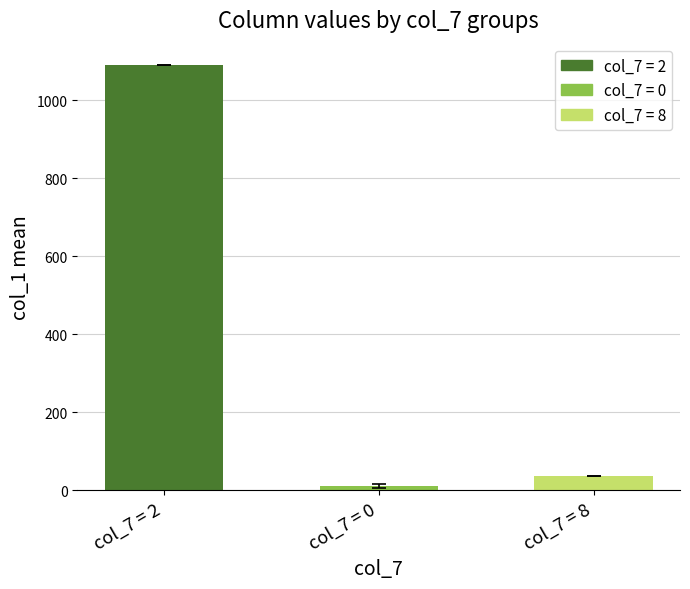

Reading left to right, extract all data points from this chart.

col_7 = 2=1091	col_7 = 0=11	col_7 = 8=36